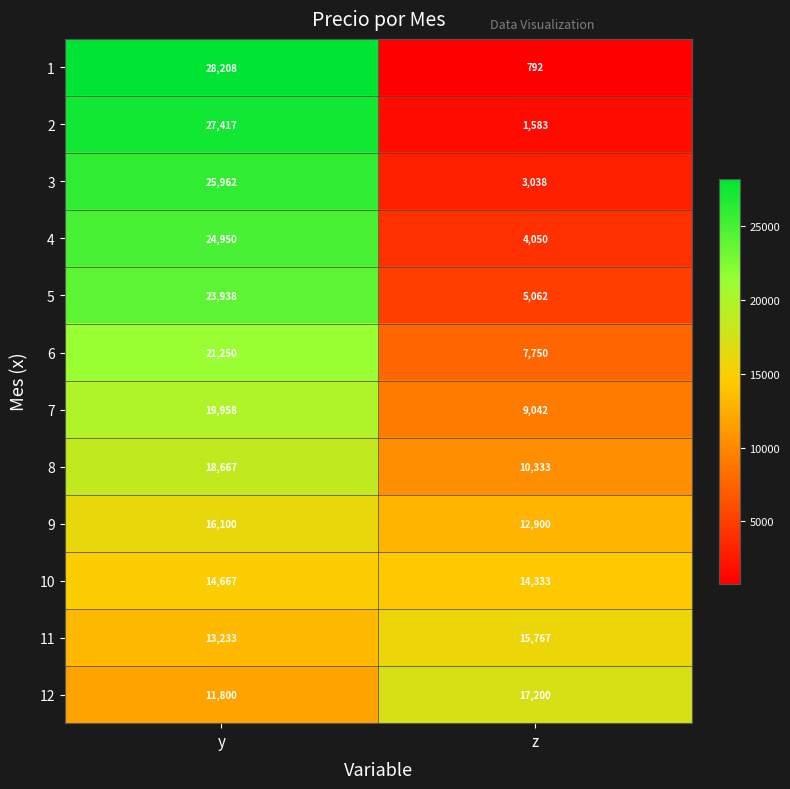

Which series changed the most between y and z?

1